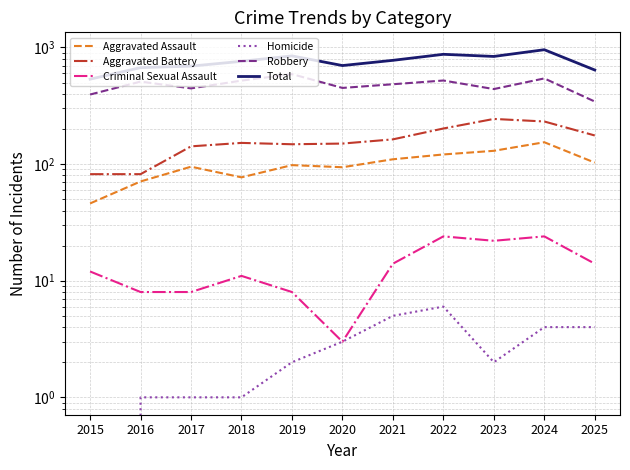

Reading left to right, extract all data points from this chart.

Aggravated Assault: 2015=46	2016=71	2017=95	2018=77	2019=98	2020=94	2021=110	2022=121	2023=130	2024=154	2025=103
Aggravated Battery: 2015=82	2016=82	2017=142	2018=152	2019=148	2020=150	2021=163	2022=202	2023=244	2024=232	2025=176
Criminal Sexual Assault: 2015=12	2016=8	2017=8	2018=11	2019=8	2020=3	2021=14	2022=24	2023=22	2024=24	2025=14
Homicide: 2015=0	2016=1	2017=1	2018=1	2019=2	2020=3	2021=5	2022=6	2023=2	2024=4	2025=4
Robbery: 2015=395	2016=510	2017=446	2018=520	2019=591	2020=450	2021=484	2022=521	2023=440	2024=543	2025=344
Total: 2015=535	2016=672	2017=692	2018=761	2019=847	2020=700	2021=776	2022=874	2023=838	2024=957	2025=641